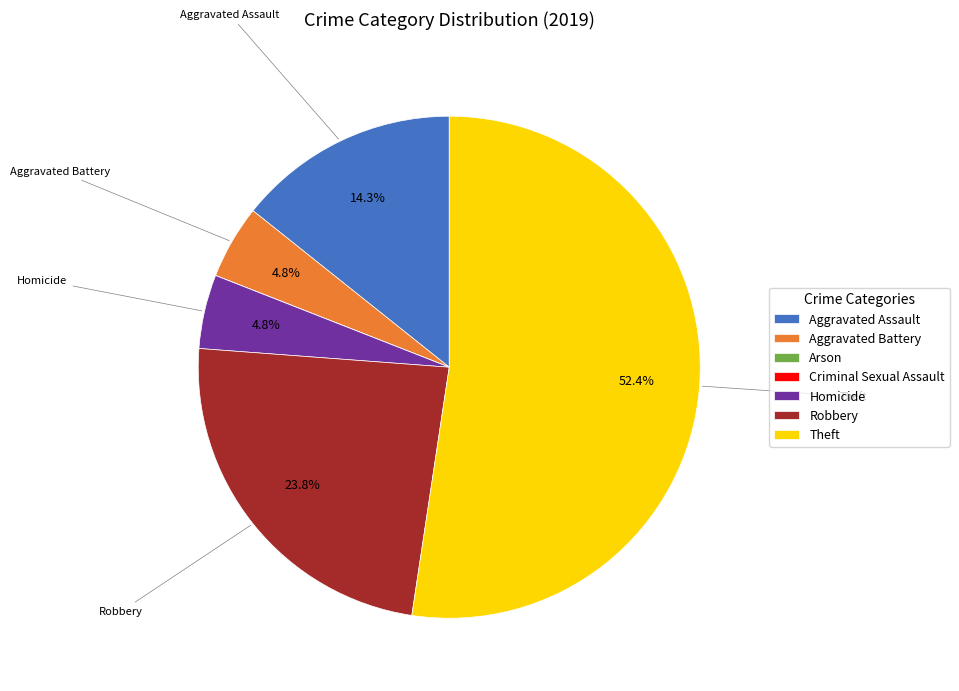

What is the ratio of the value at Robbery to the value at Aggravated Battery?

5.0